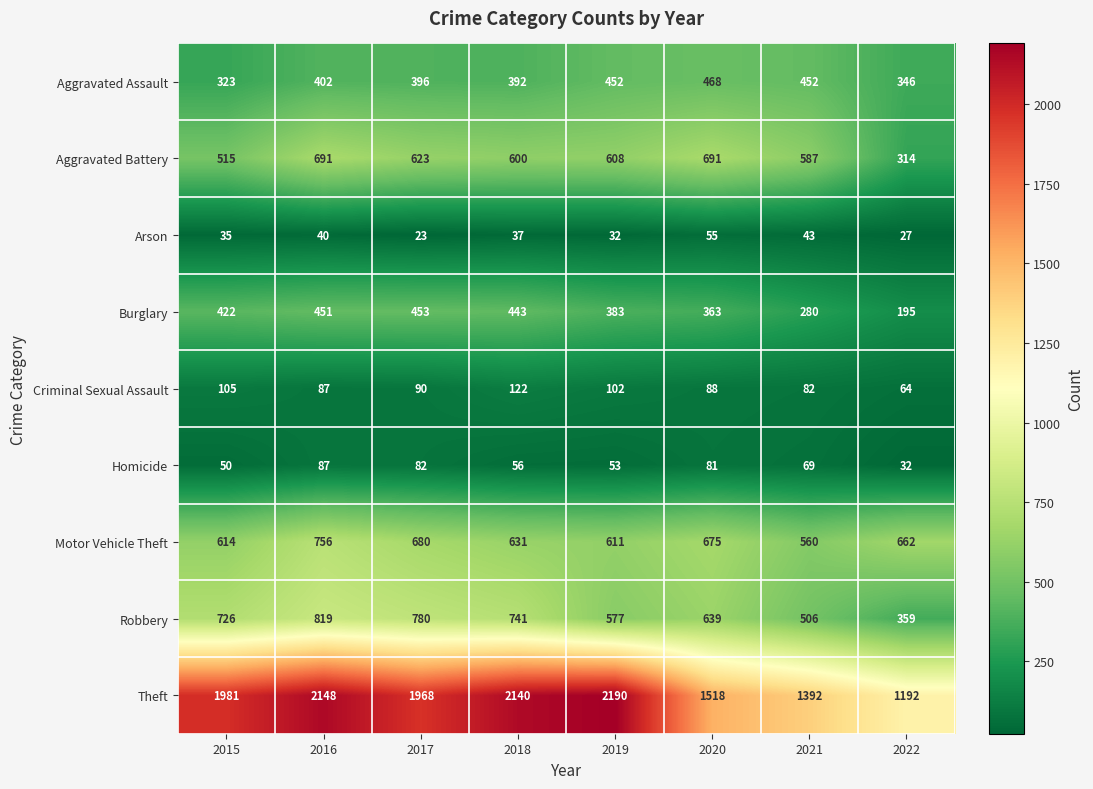

What is the difference between the maximum and second lowest values in the Burglary series?

173